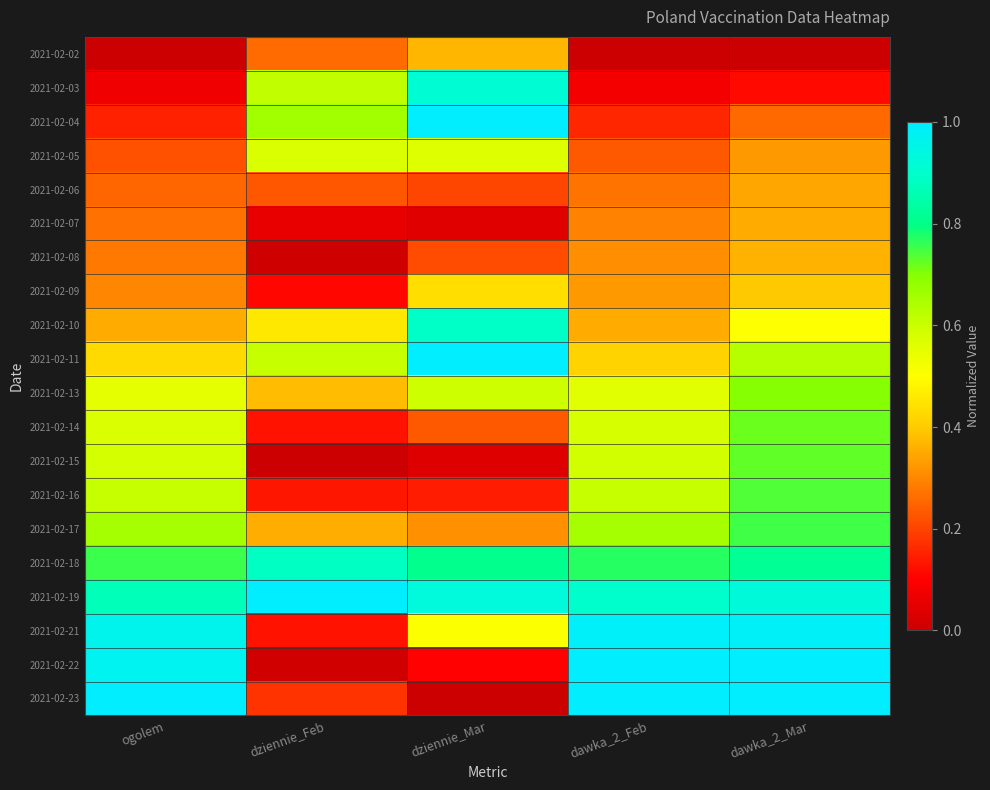

At which category is the sum across all series the highest?

dawka_2_Mar